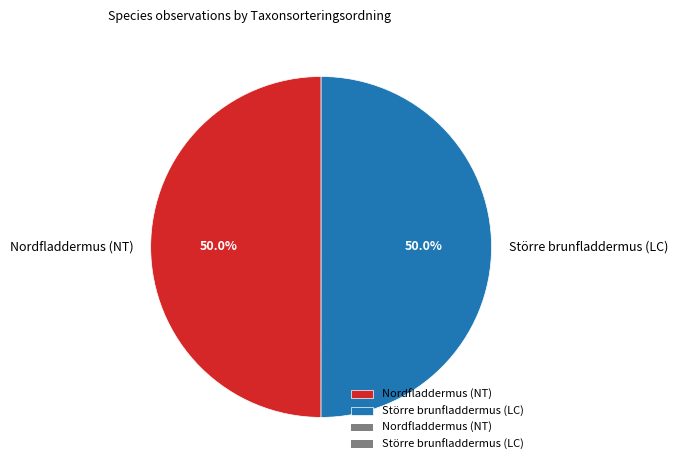

True or false: Nordfladdermus (NT) accounts for 50% of the total.

True